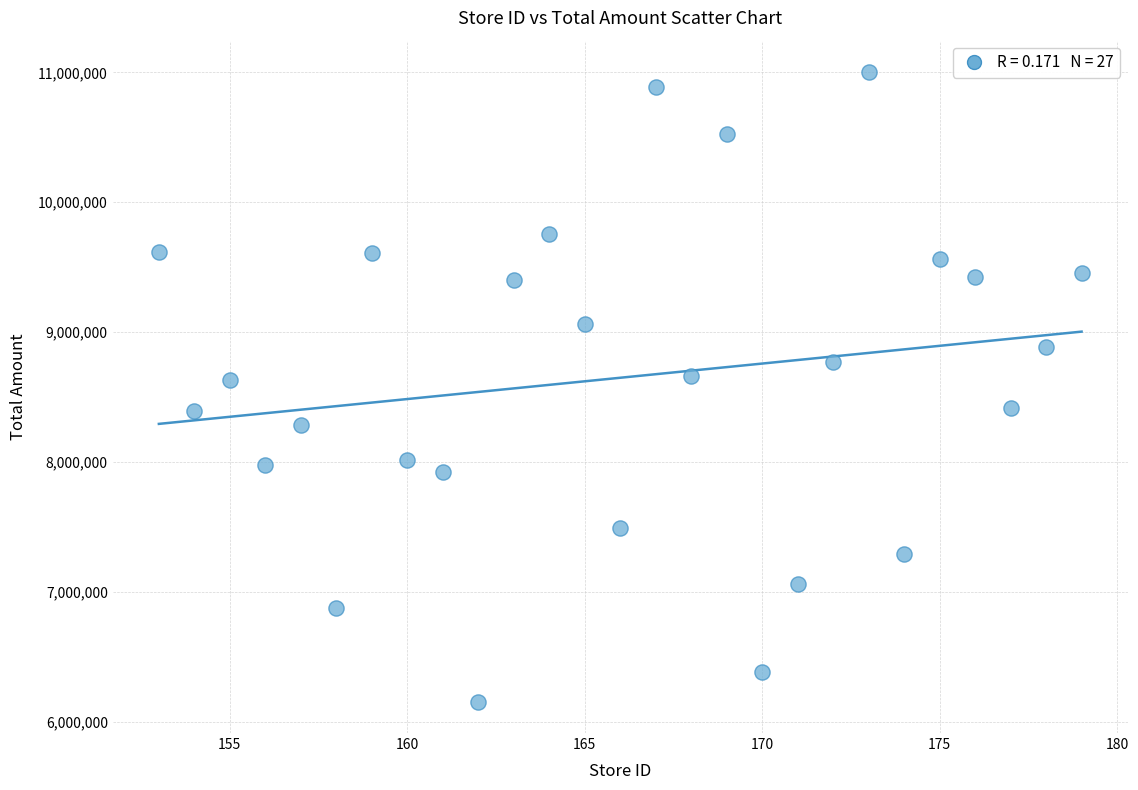

What is the range of Y values (max minus min)?

4842465